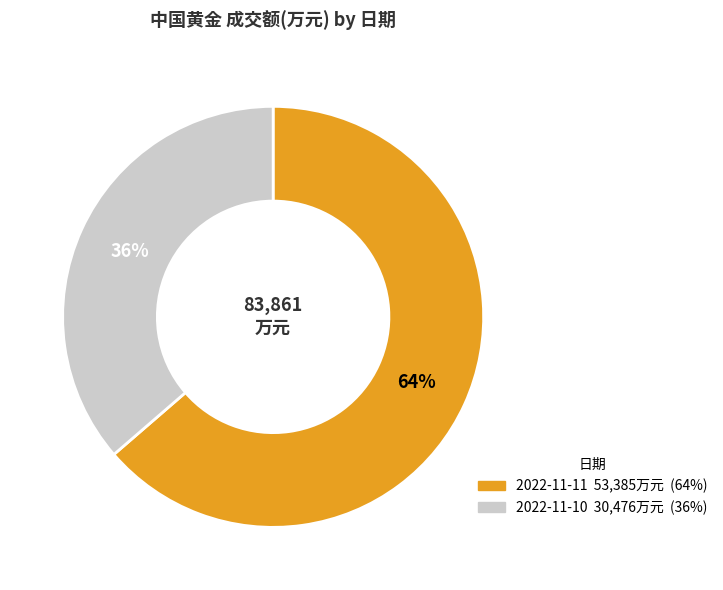

Is it true that 2022-11-10 is 29% of the pie?

False